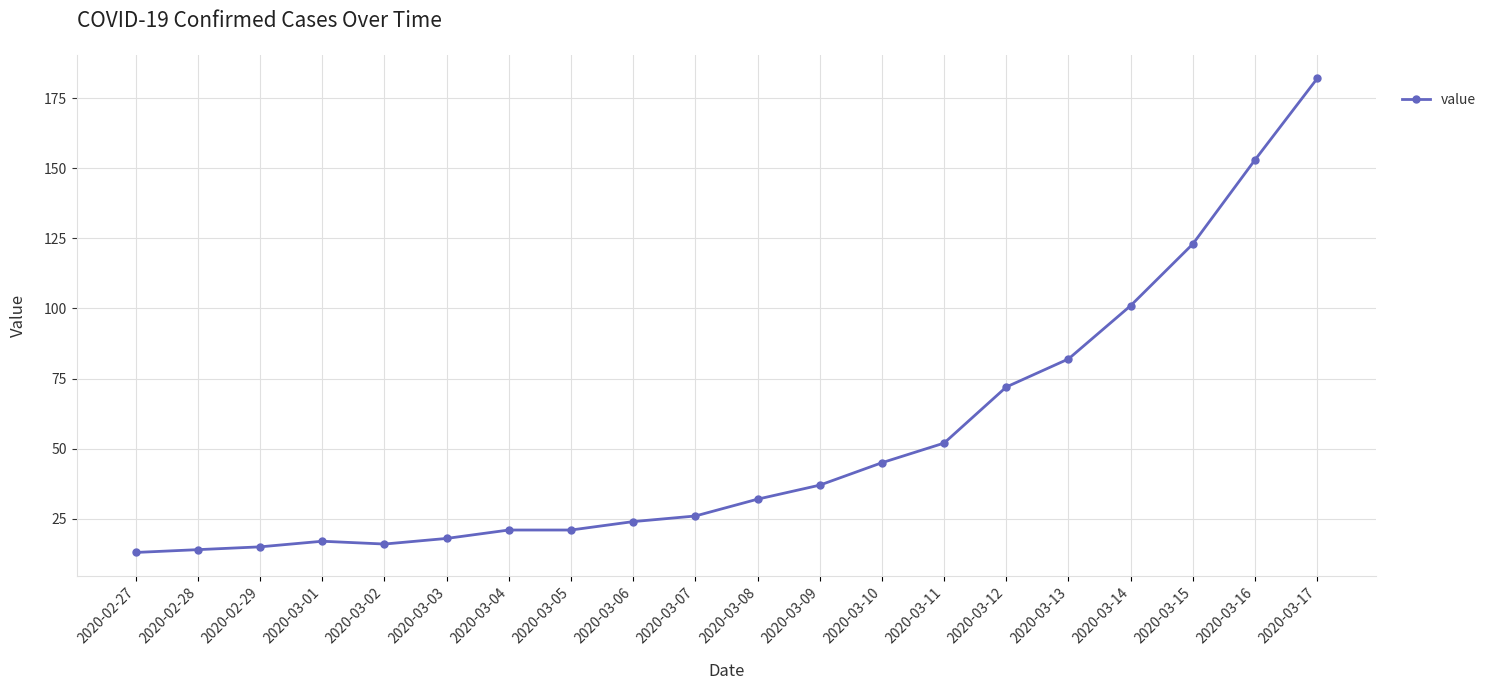

How many series are shown in this chart?

1